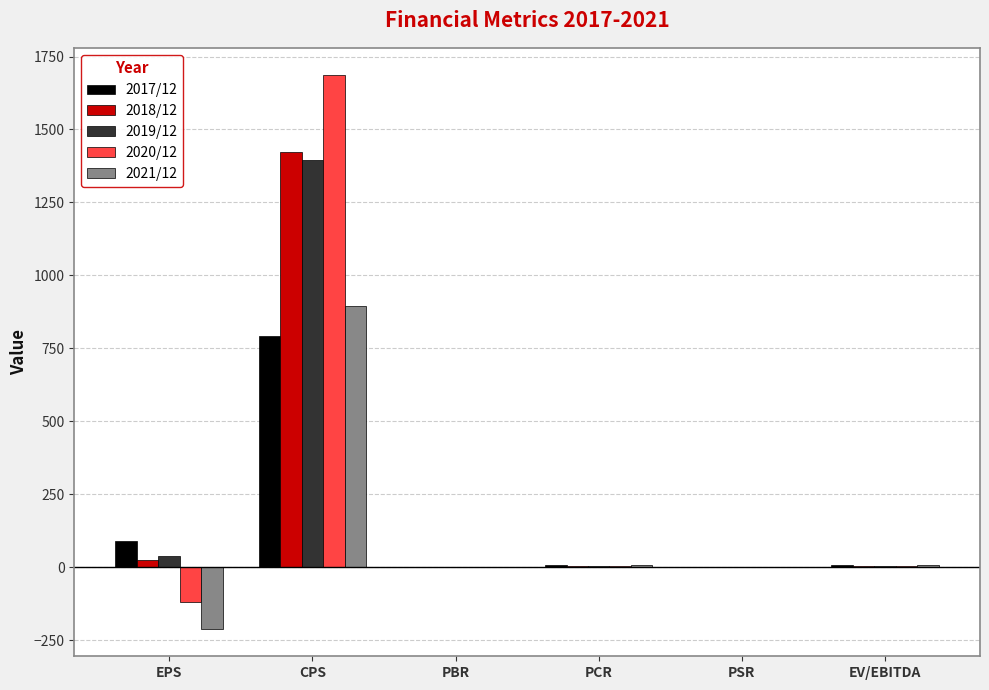

Where is 2019/12 nearest to the value 698?

EPS